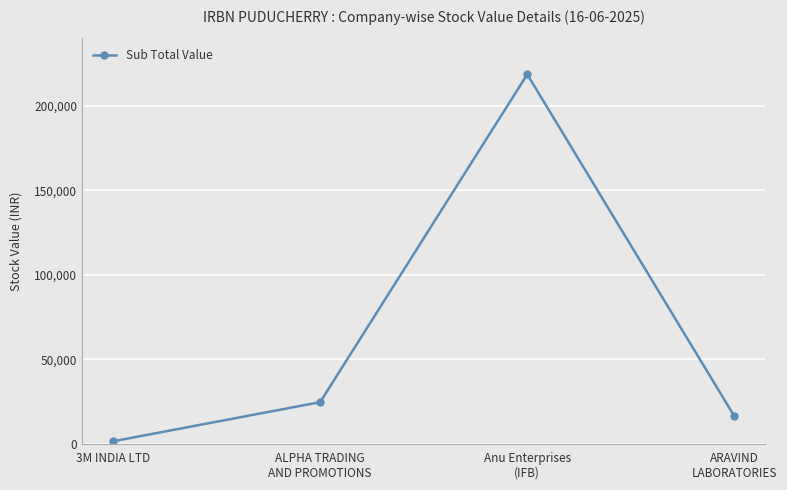

Does the chart have visible grid lines?

Yes